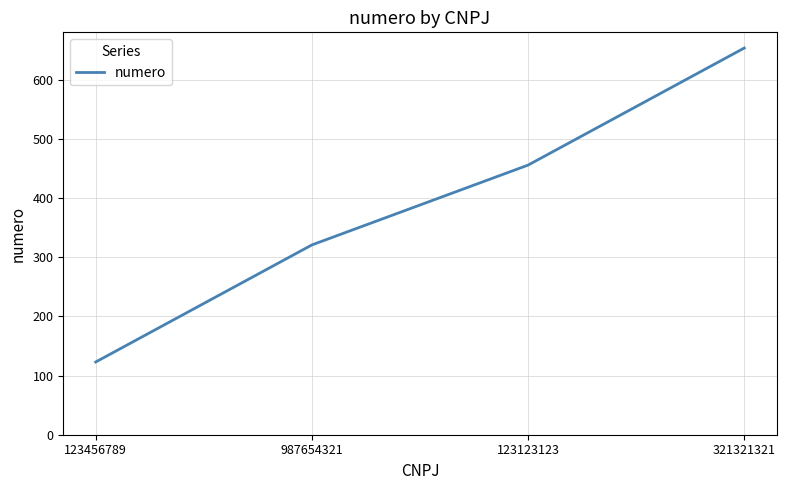

What is the change in value from 123123123 to 321321321?

+198